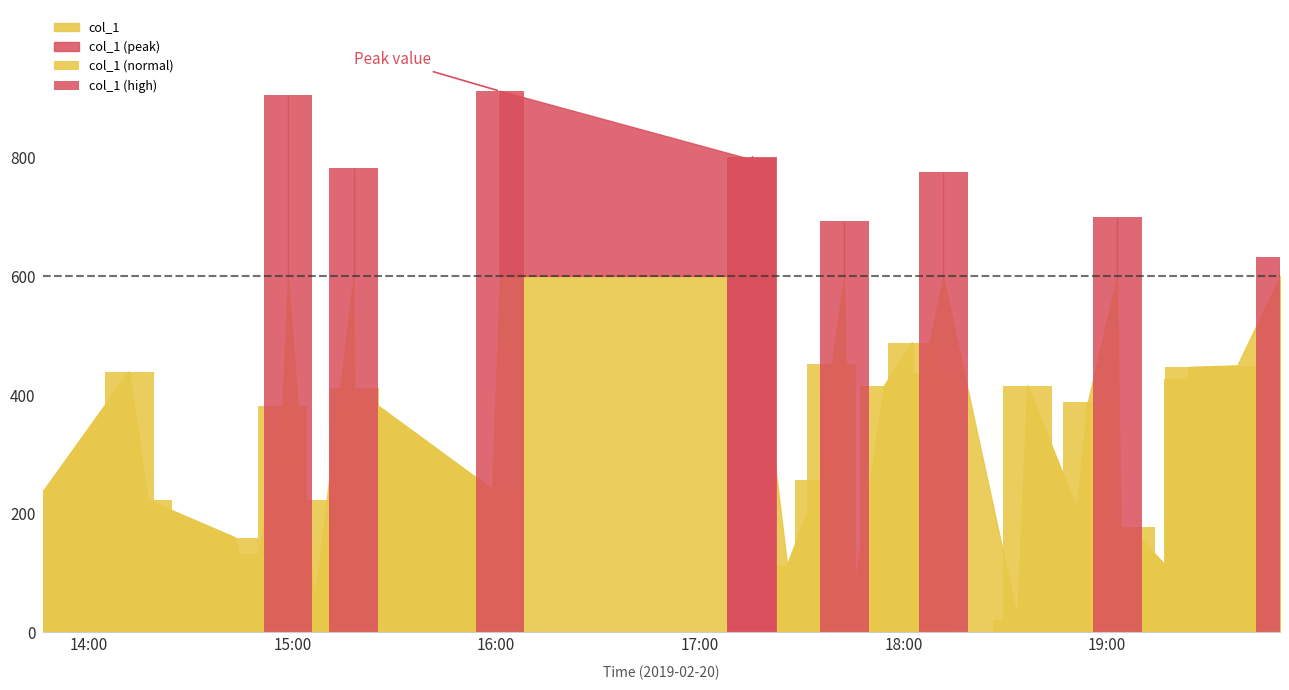

How many data points are above 411?

20